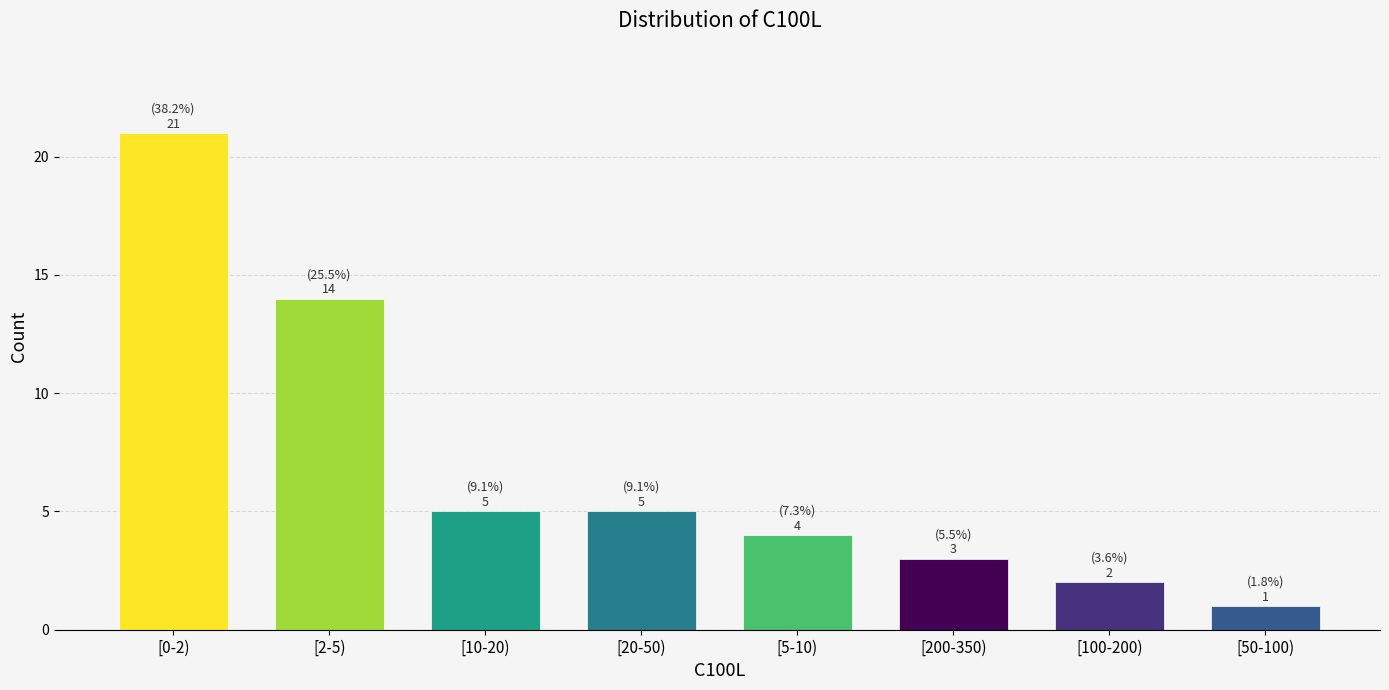

Reading left to right, transcribe all the data shown in this chart.

21	14	5	5	4	3	2	1